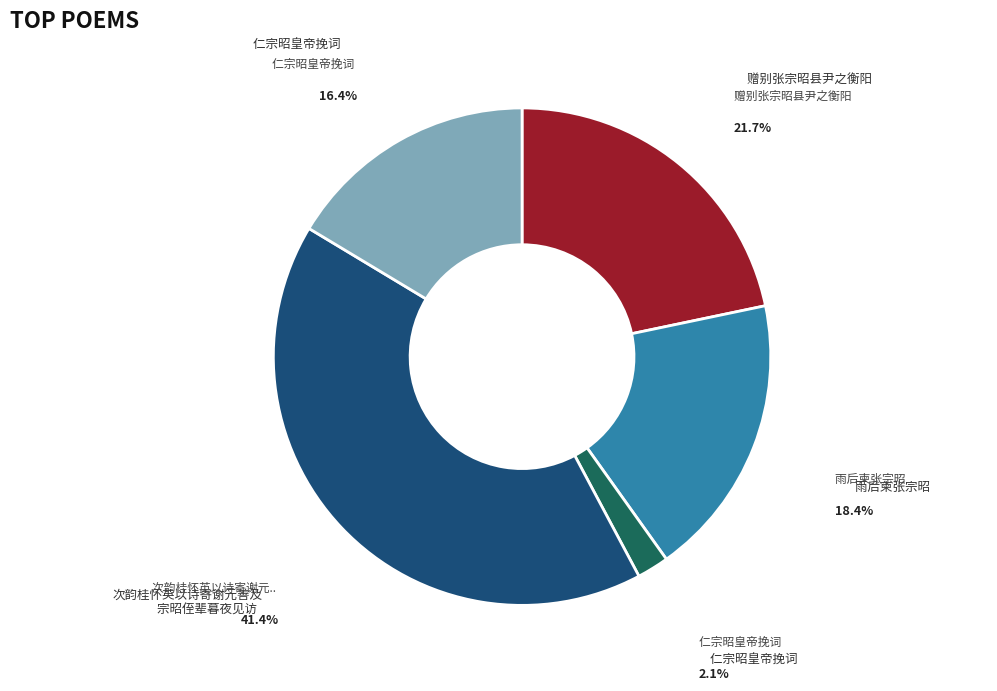

How many slices are in this pie chart?

5